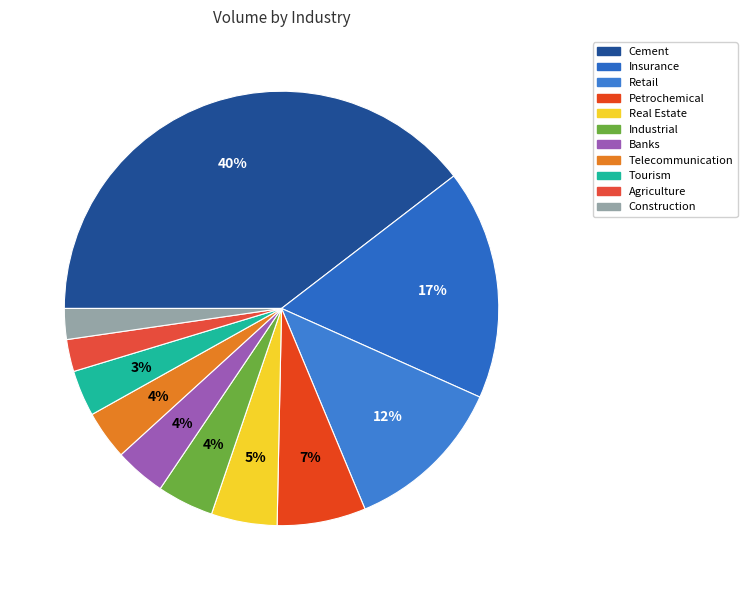

Is there a majority slice in this chart?

No